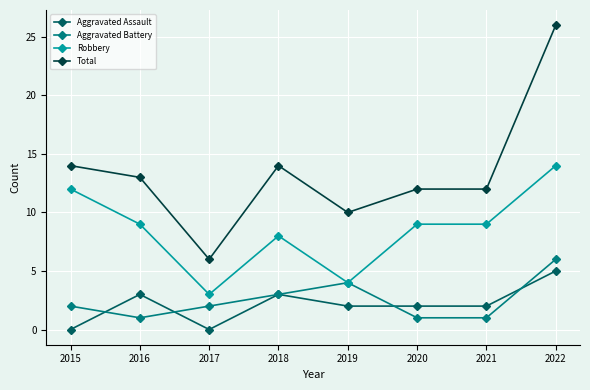

The Aggravated Assault series shows 2 at 2020. True or false?

True